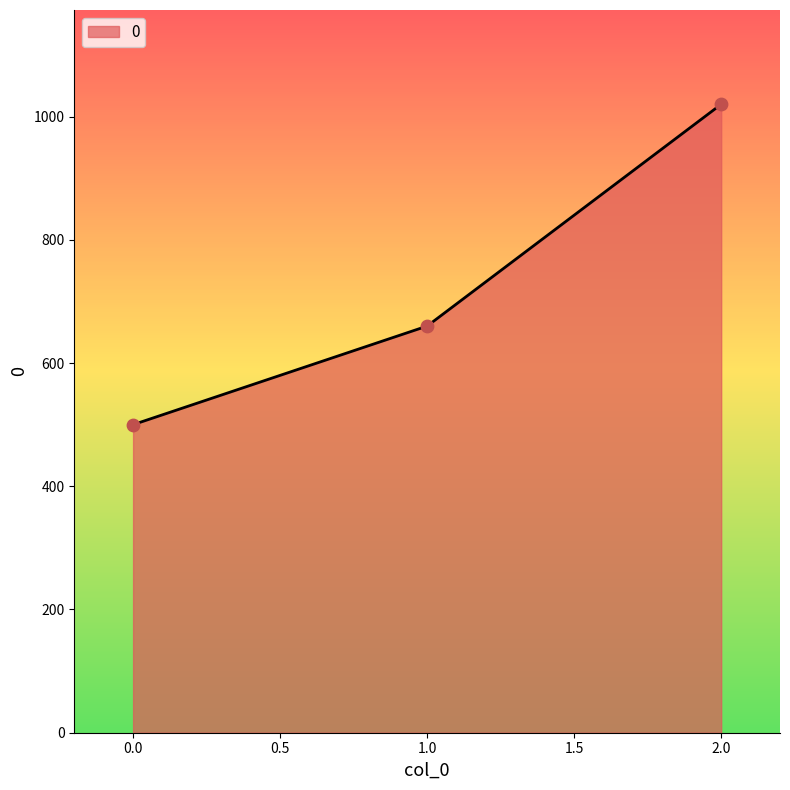

What is the ratio of the value at 0.0 to the value at 1.0?

0.8